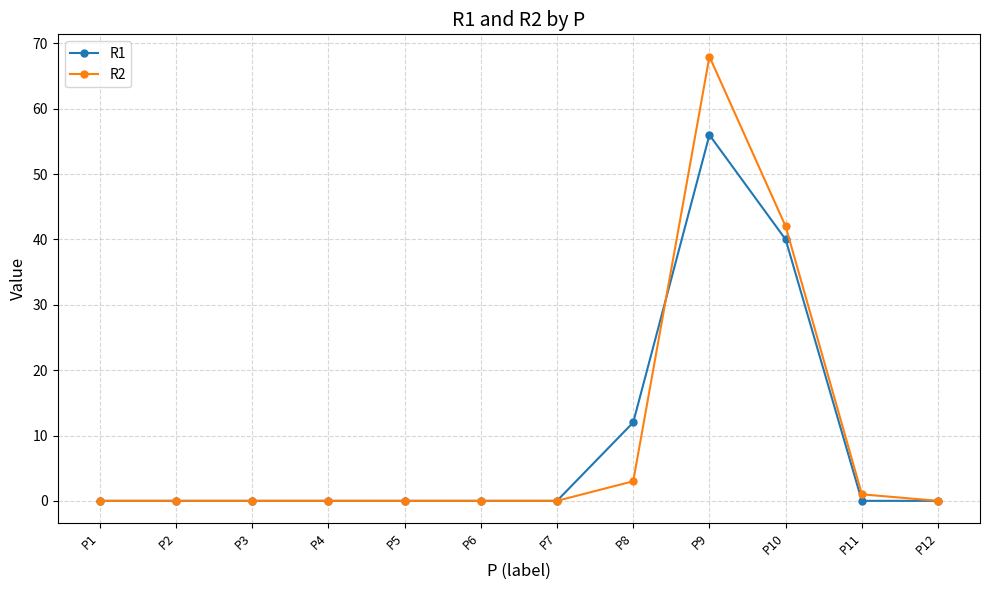

What is the difference between the highest and lowest values at P11?

1